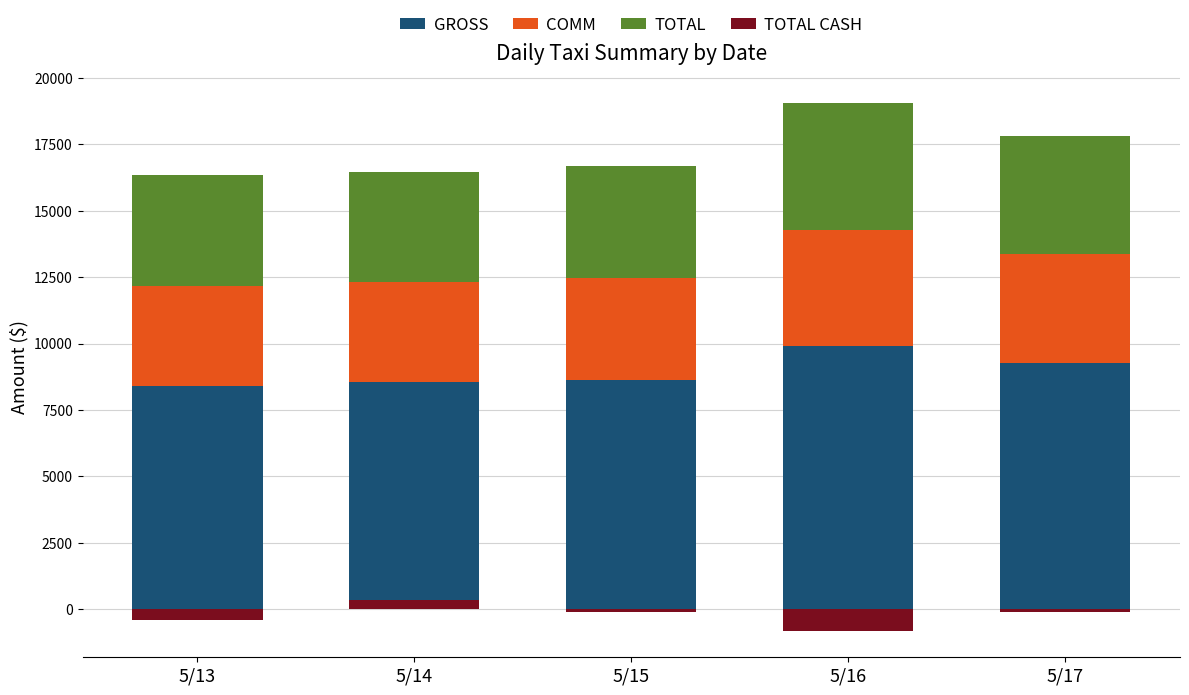

What is the total value across all series at 5/17?

17709.6